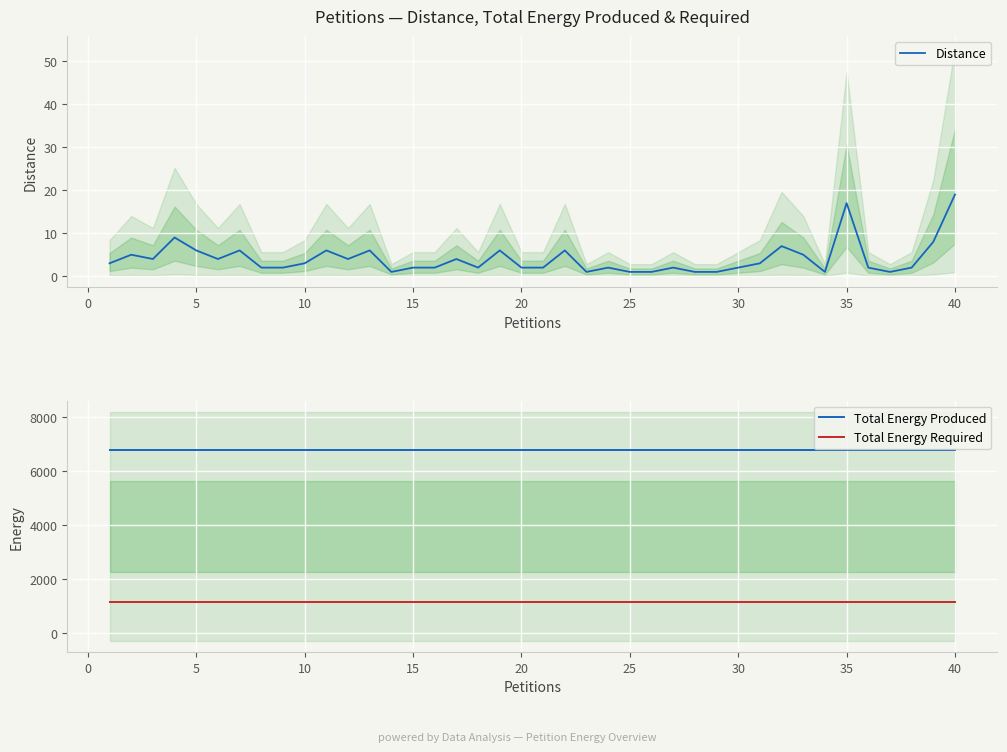

True or false: Total Energy Required and Total Energy Produced intersect in this chart.

False